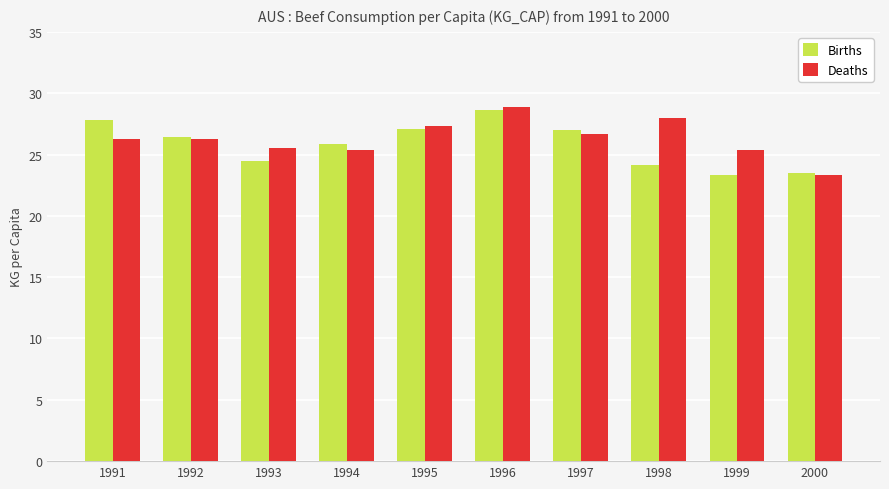

What is the difference between the highest and lowest values at 1993?

1.0